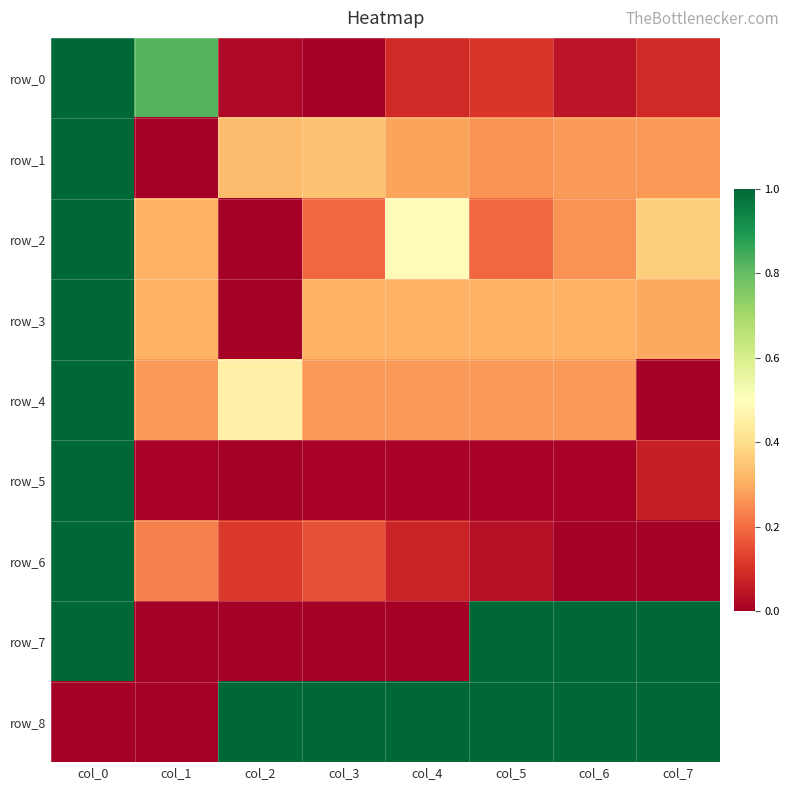

At col_0, list the series in order from largest to smallest.

row_0, row_1, row_2, row_3, row_4, row_5, row_6, row_7, row_8